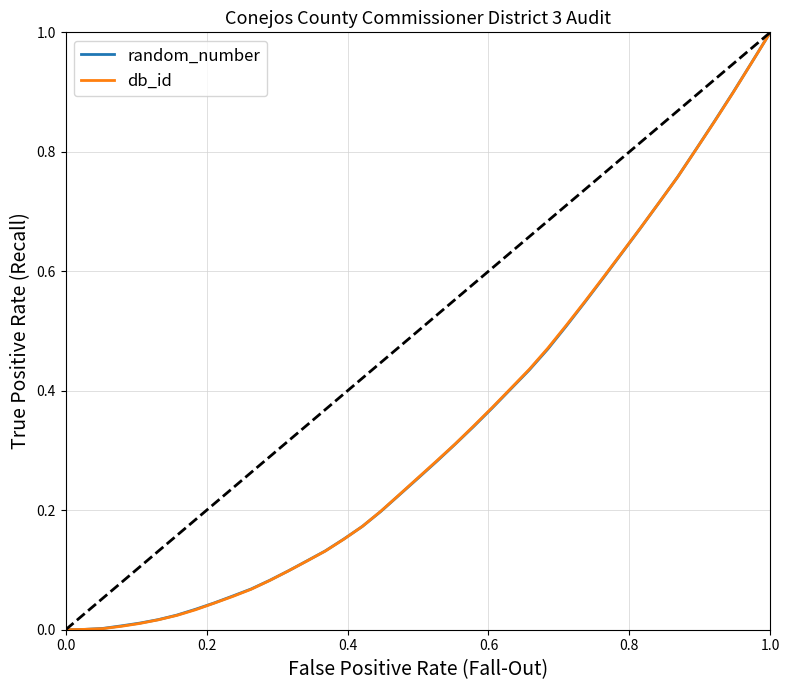

What is the value of the random_number point at the 36th from the left?

0.8